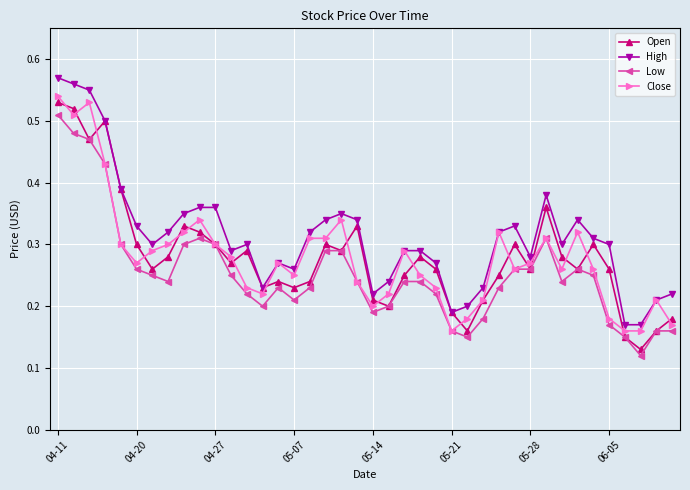

True or false: Low and High intersect in this chart.

False